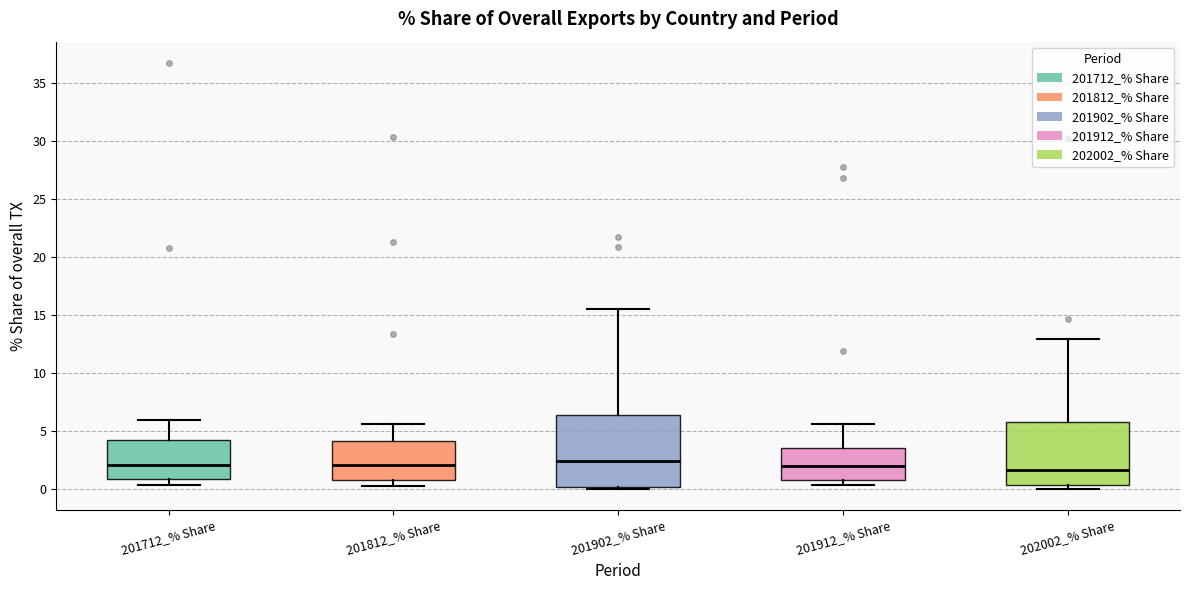

Reading left to right, transcribe this box plot: for each box, give where its median line is, the range the box spans, and where its two whiskers end, as read against the y-axis. The values are not printed on the chart, so give them approximately, as read against the axis.

201712_% Share: median 2.0, box 1.0 to 4.0, whiskers 0.5 to 6.0
201812_% Share: median 2.0, box 1.0 to 4.0, whiskers 0.0 to 5.5
201902_% Share: median 2.5, box 0.0 to 6.5, whiskers 0.0 (just below the box's lower edge) to 15.5
201912_% Share: median 2.0, box 0.5 to 3.5, whiskers 0.5 (just below the box's lower edge) to 5.5
202002_% Share: median 1.5, box 0.5 to 5.5, whiskers 0.0 to 13.0